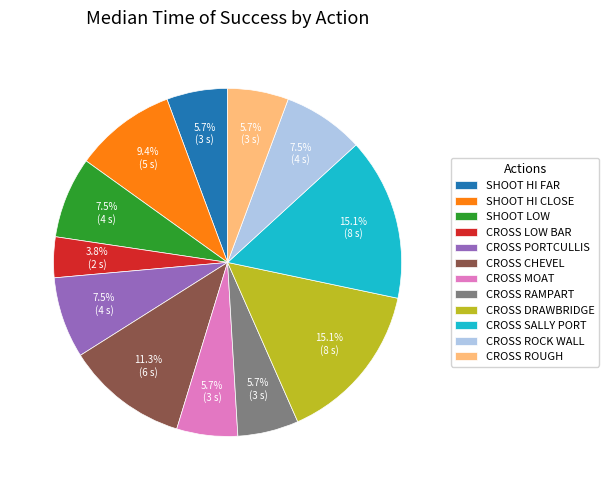

What portion of the pie excludes CROSS MOAT?

94.3%